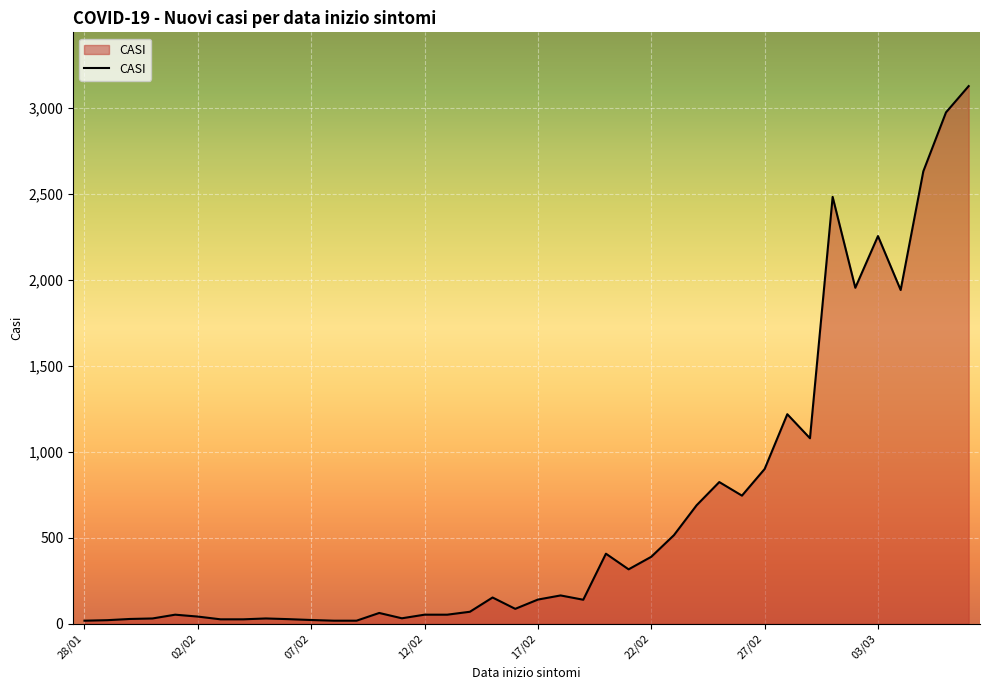

What is the difference between the maximum and minimum values?

3112